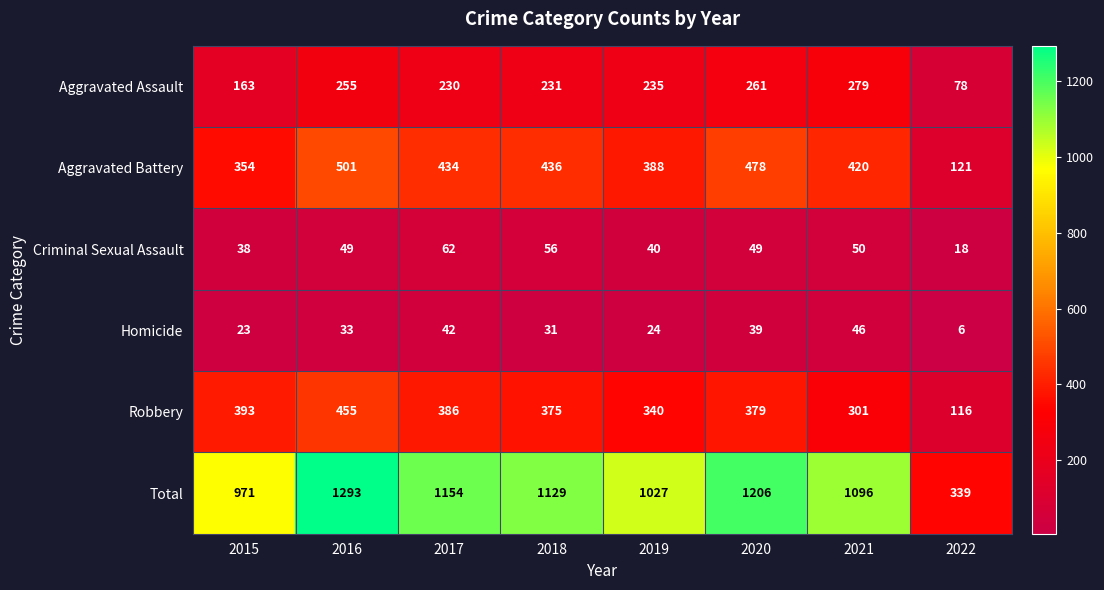

At which category is the sum across all series the highest?

2016